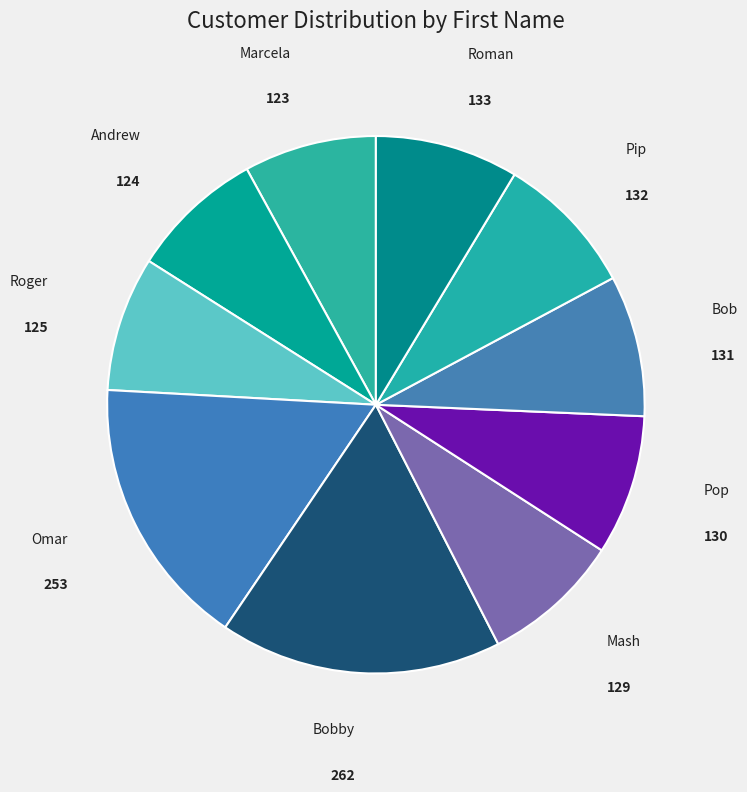

Is there a majority slice in this chart?

No